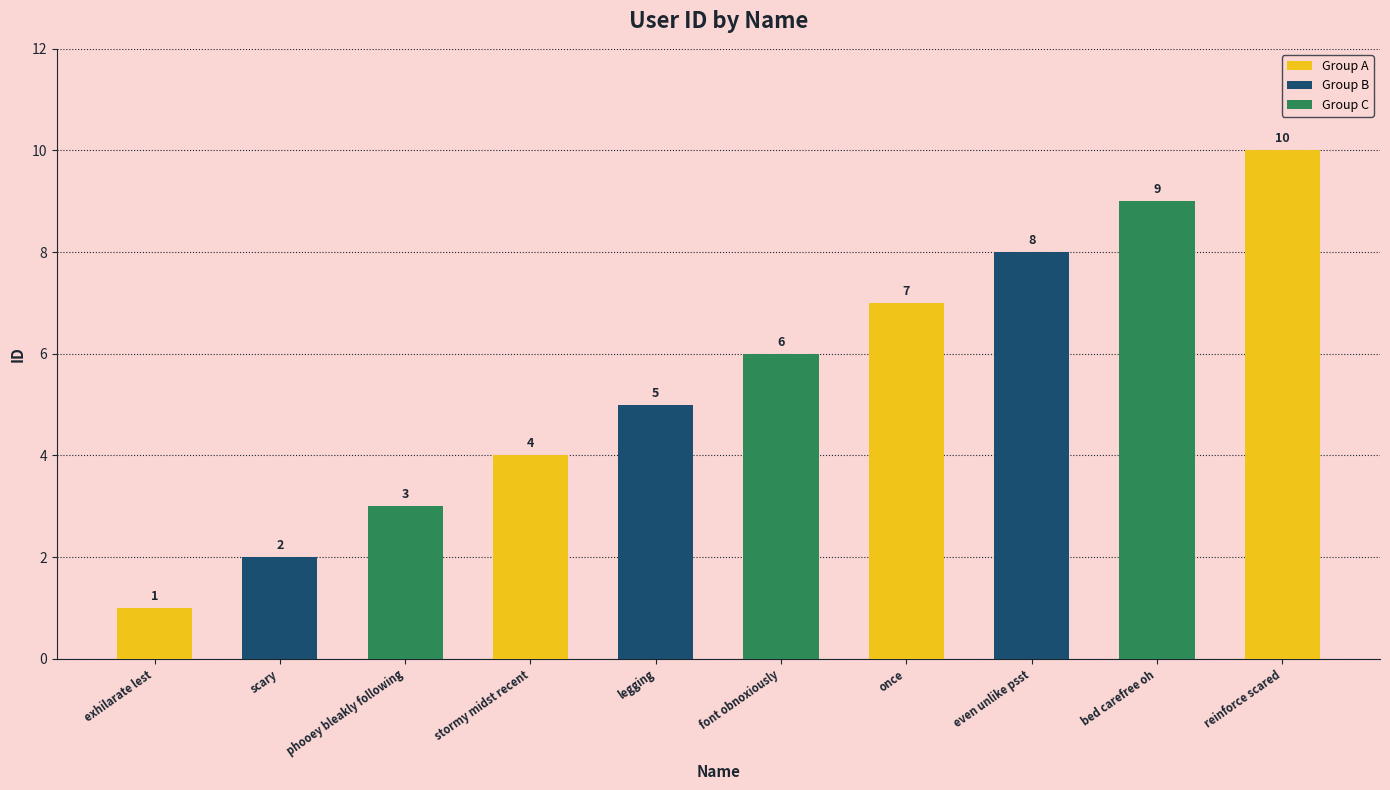

List the labels in order of value, largest first.

reinforce scared, bed carefree oh, even unlike psst, once, font obnoxiously, legging, stormy midst recent, phooey bleakly following, scary, exhilarate lest